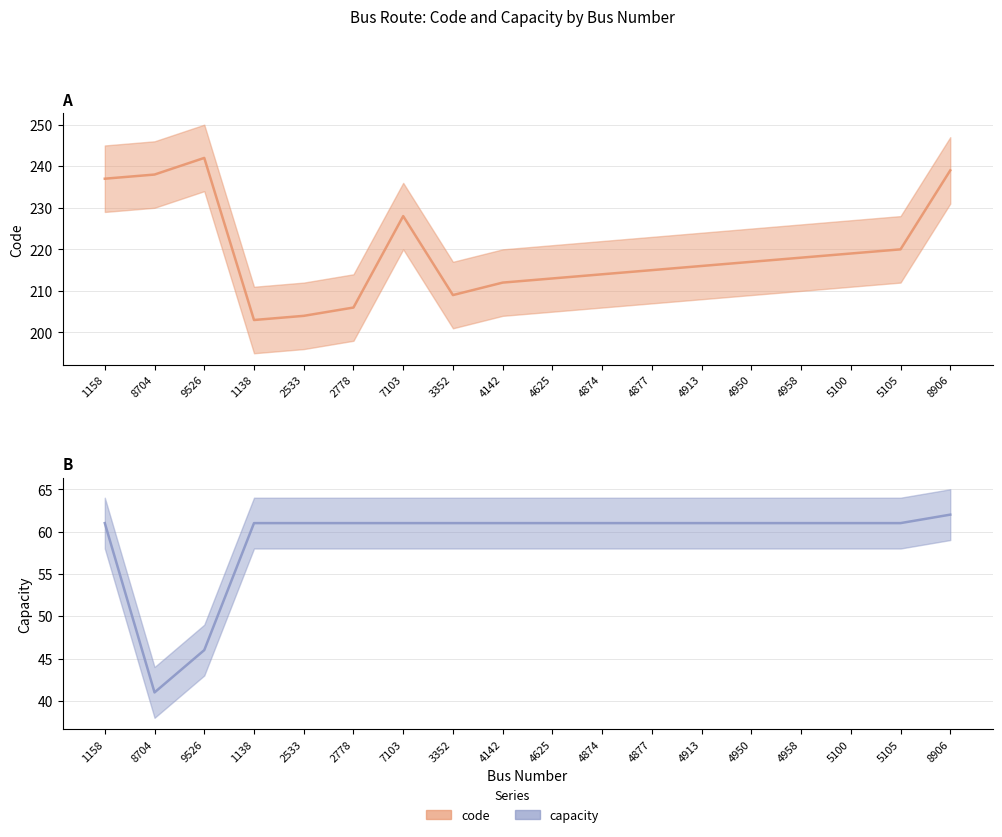

True or false: code has more than 2 points higher than both neighbors.

False